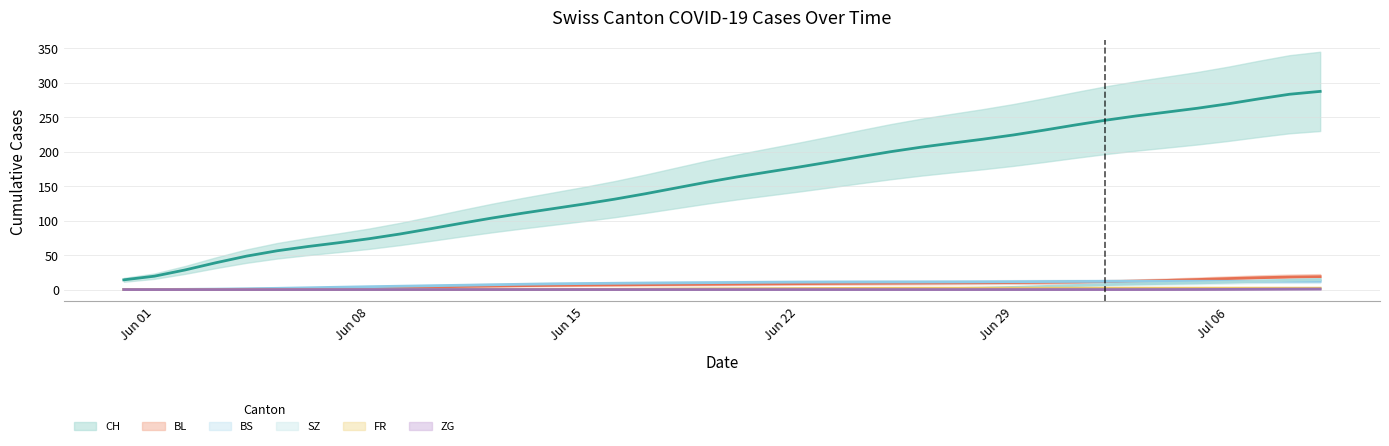

At which category does the chart reach its minimum across all series?

Jun 01